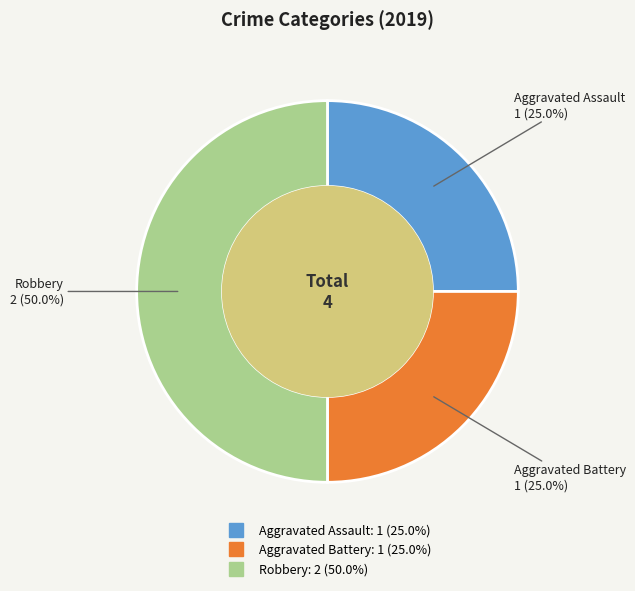

Do Robbery and Aggravated Assault together represent more than half of the pie?

Yes